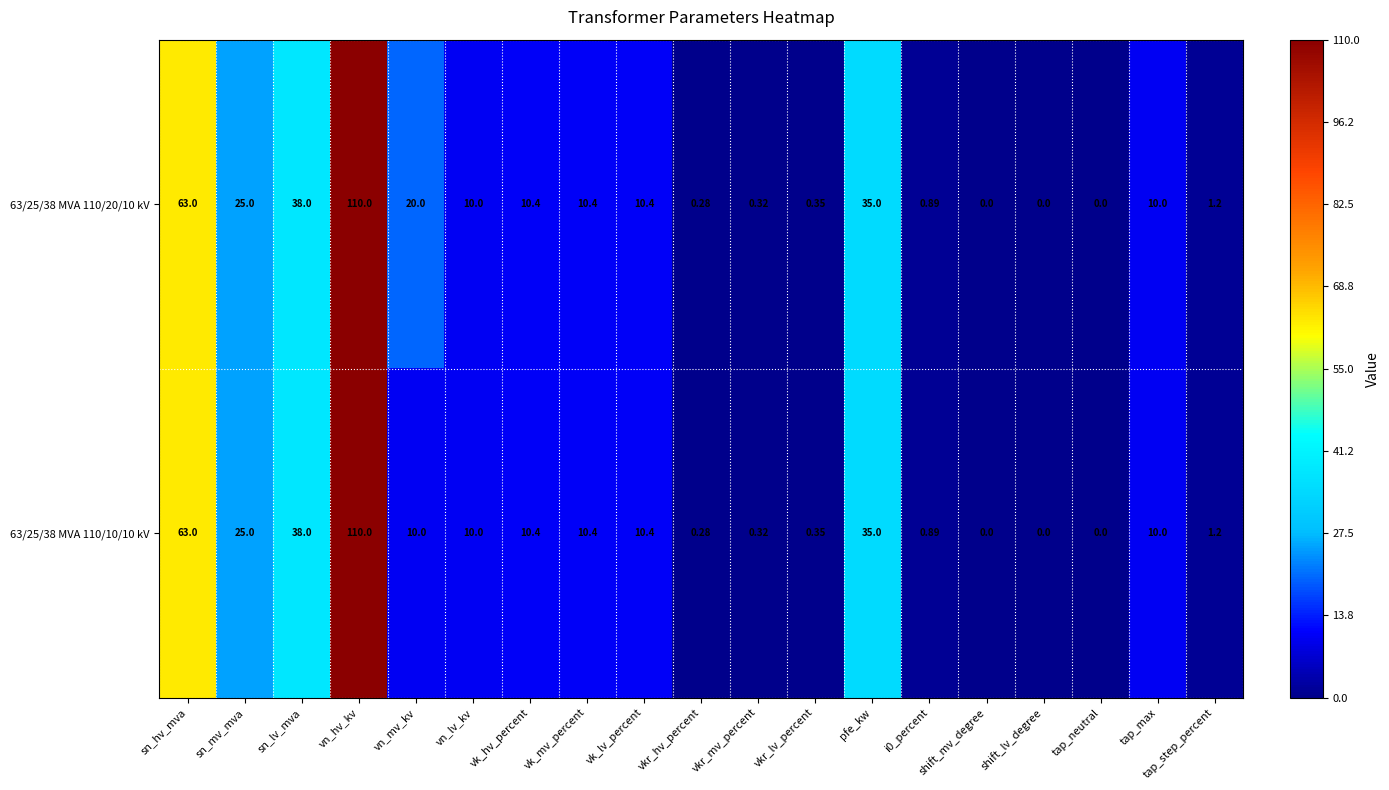

How many values in the 63/25/38 MVA 110/20/10 kV series are below 10?

8